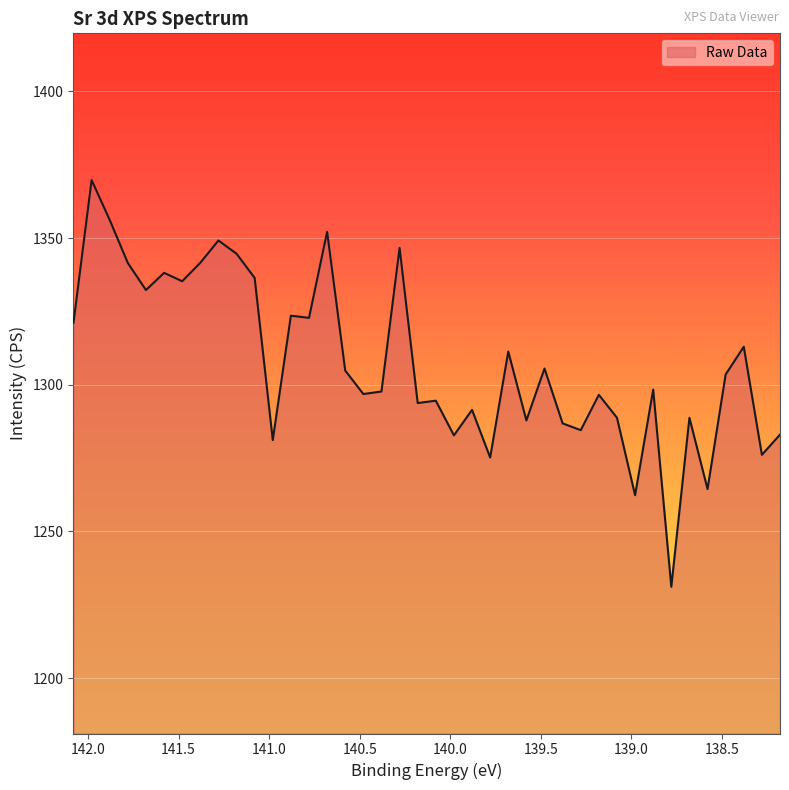

Rank the categories by value from lowest to highest.

138.78, 138.98, 138.58, 139.78, 138.28, 140.98, 139.98, 138.18, 139.28, 139.38, 139.58, 138.68, 139.08, 139.88, 140.18, 140.08, 139.18, 140.48, 140.38, 138.88, 138.48, 140.58, 139.48, 139.68, 138.38, 142.08, 140.78, 140.88, 141.68, 141.48, 141.08, 141.58, 141.78, 141.38, 141.18, 140.28, 141.28, 140.68, 141.88, 141.98